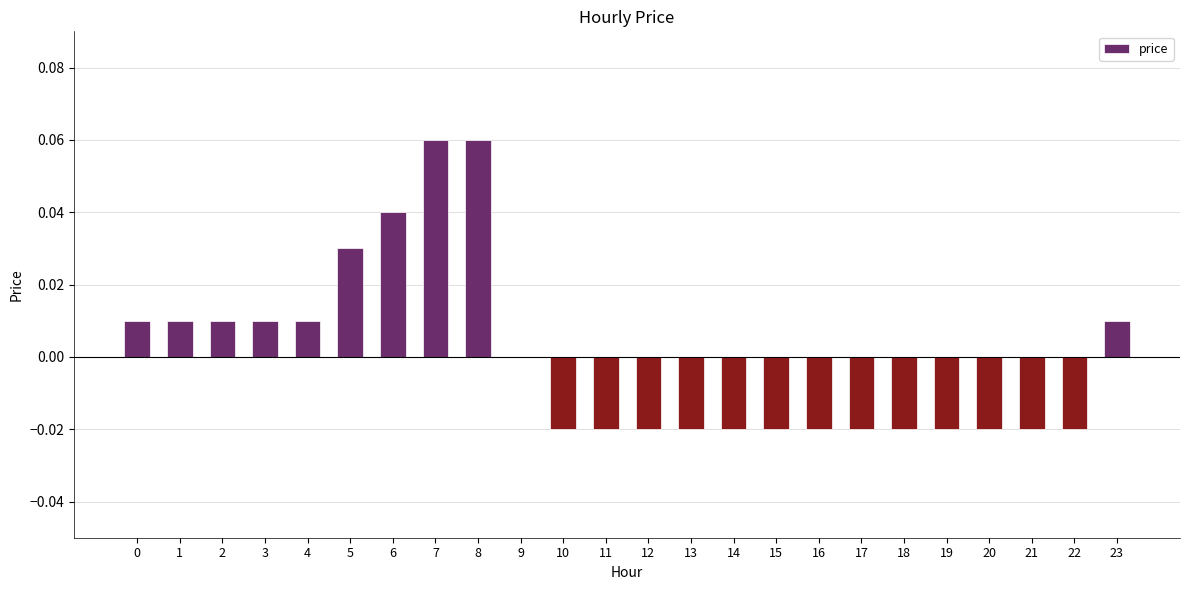

Is it true that the value at 21 is -0.0?

True